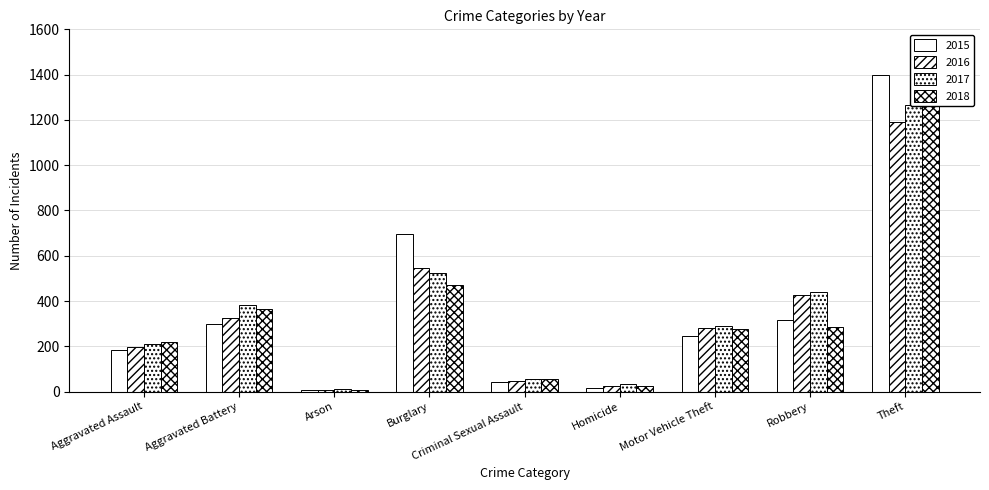

What are all the series names shown in the legend?

2015, 2016, 2017, 2018